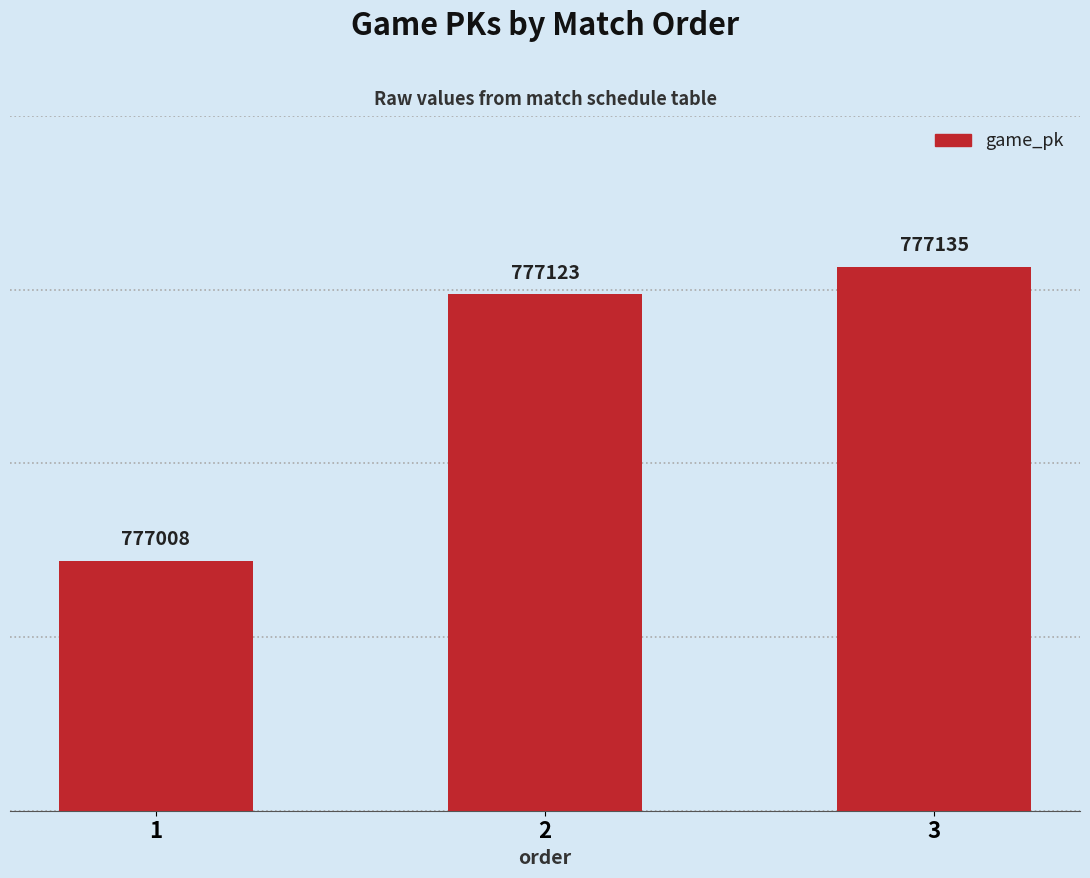

List the labels in order of value, largest first.

3, 2, 1